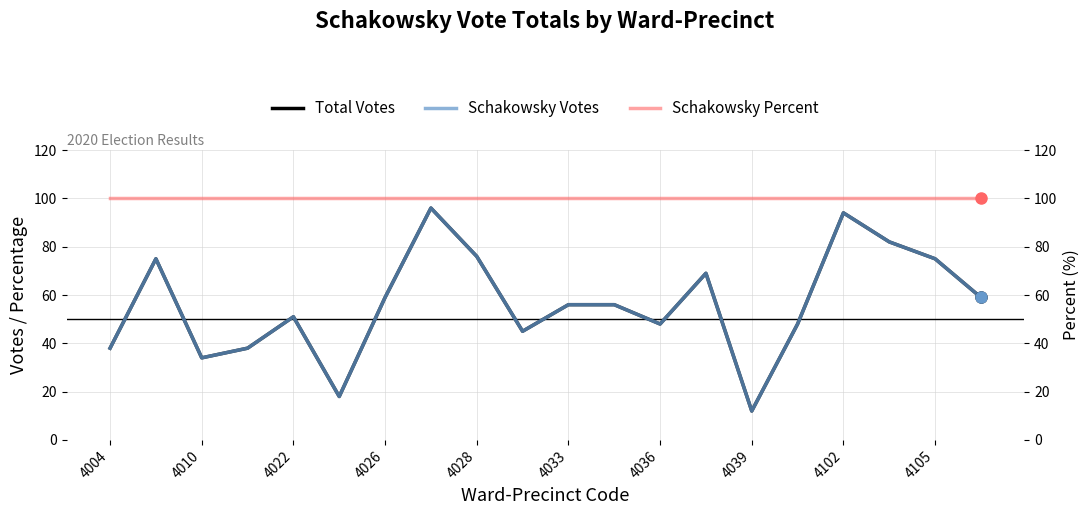

Which category has the lowest value in the Schakowsky Percent series?

4004